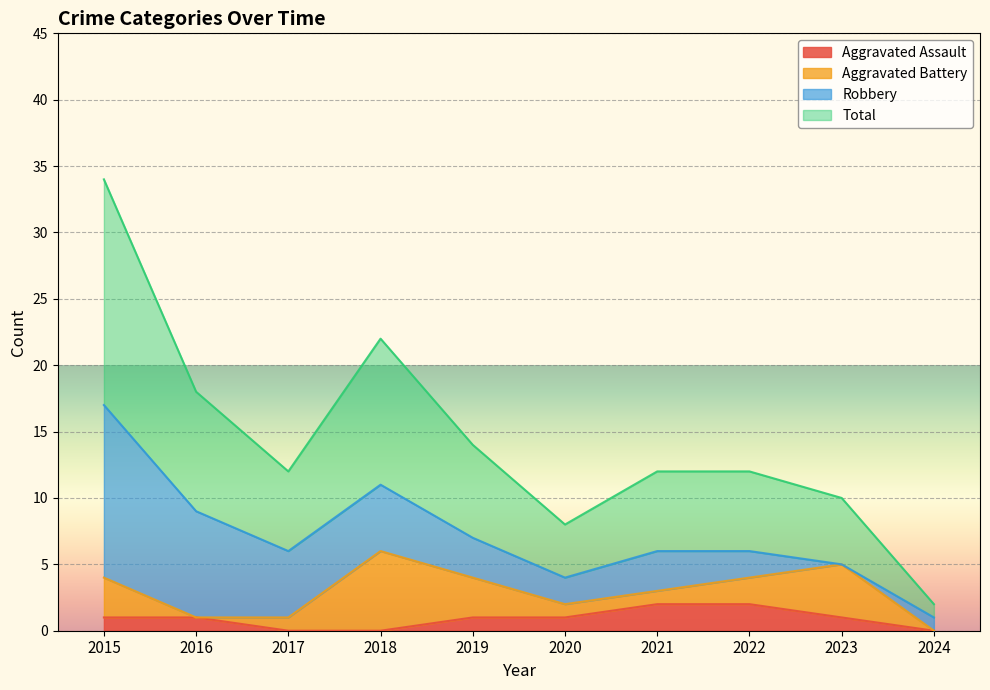

The value of Aggravated Assault at 2015 is 1. True or false?

True